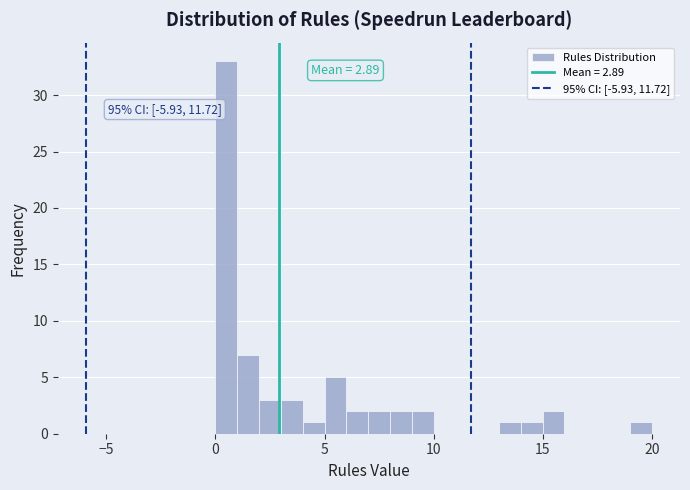

Read against the x-axis, roughly where is the centre of the tallest bar?

0.5